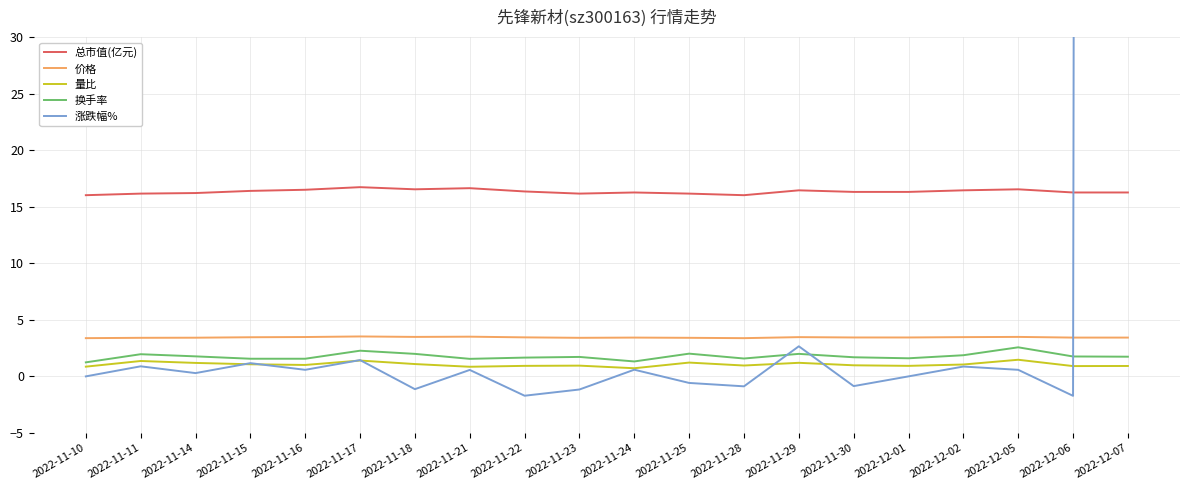

List the series in order of their peak value, highest first.

涨跌幅%, 总市值(亿元), 价格, 换手率, 量比